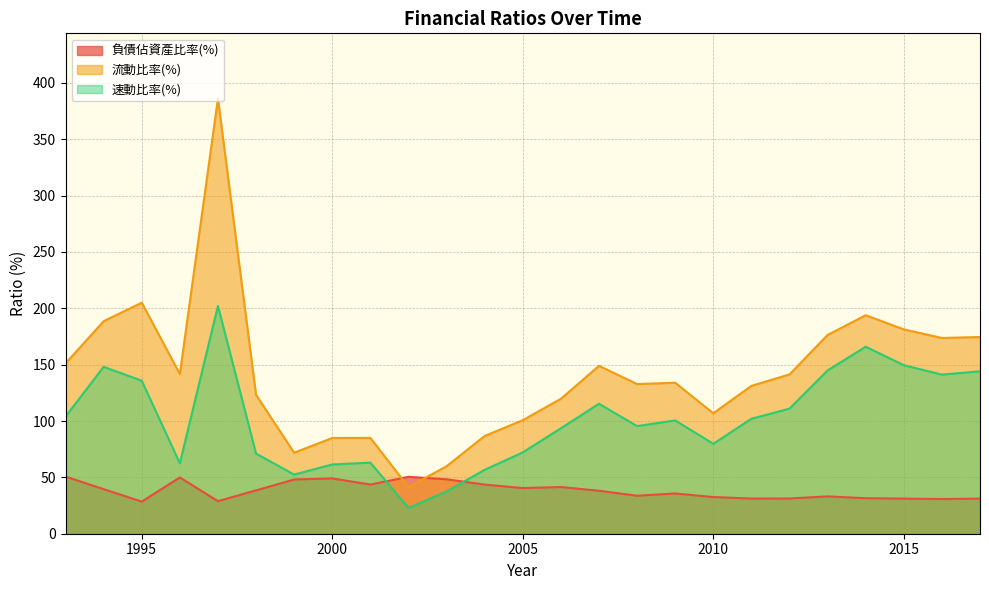

What is the spread (max minus min) of values at 1994?

149.0